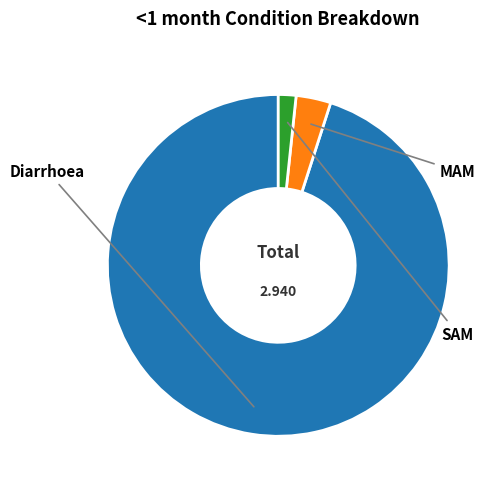

Which has a higher value, MAM or SAM?

MAM